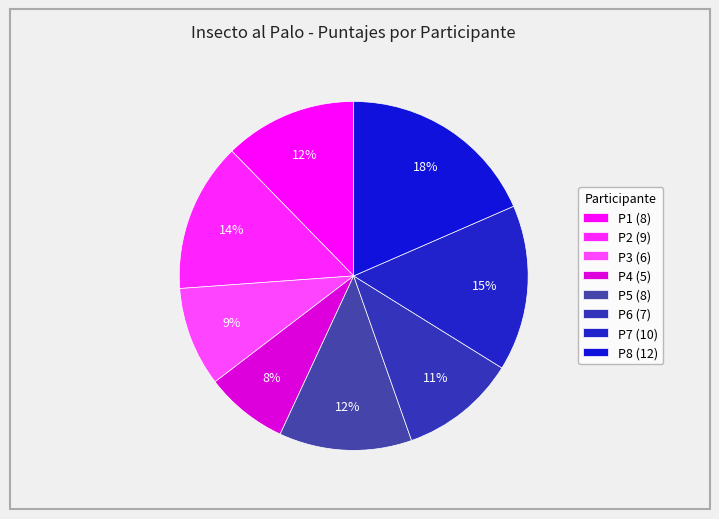

Is there a majority slice in this chart?

No